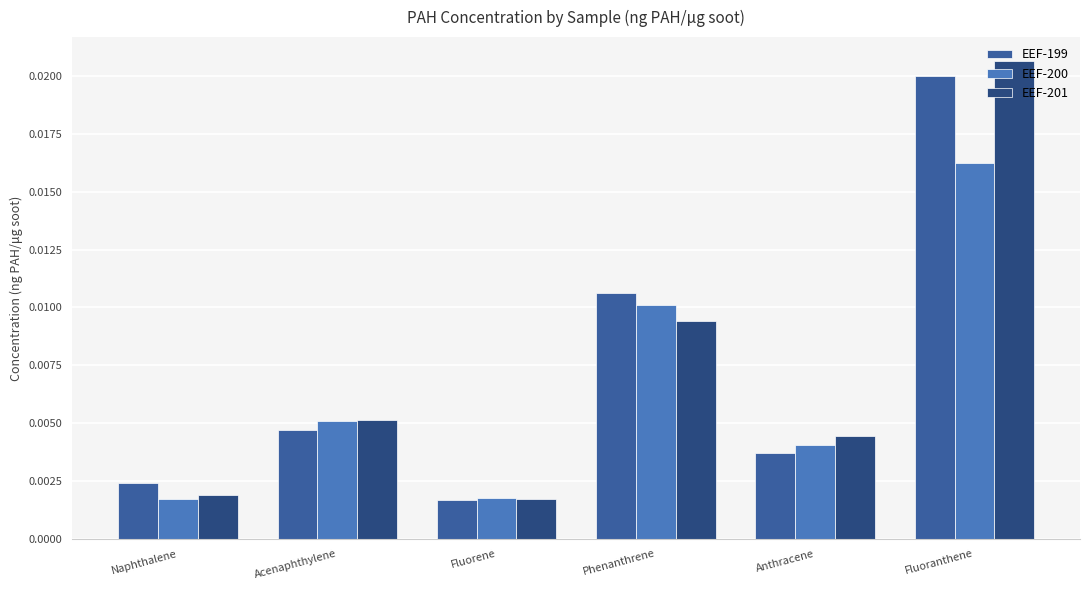

At which label does EEF-200 reach its peak?

Fluoranthene